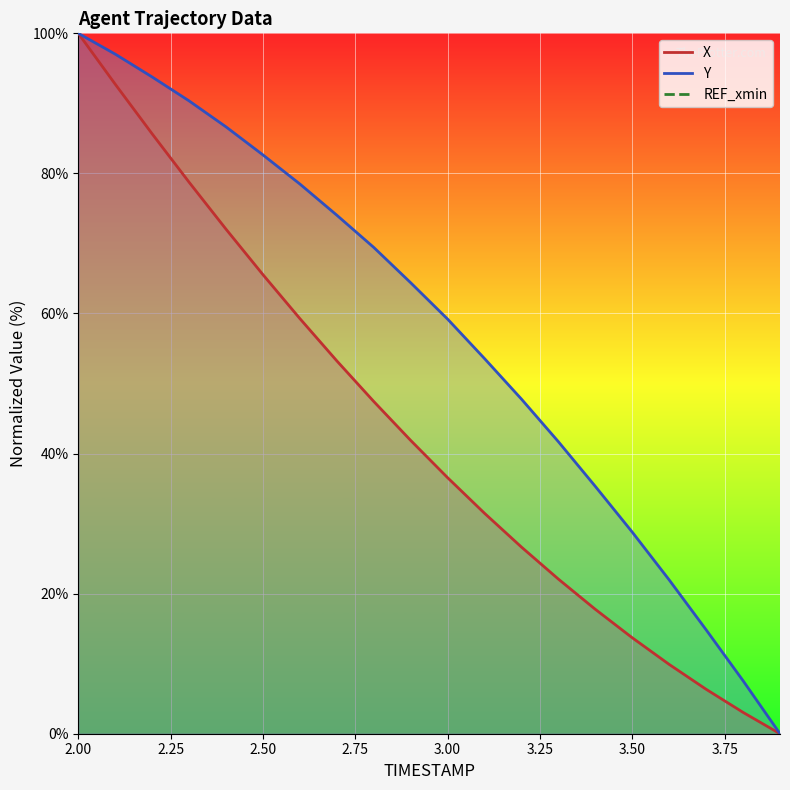

What is the label of the 14th point from the right?

2.6